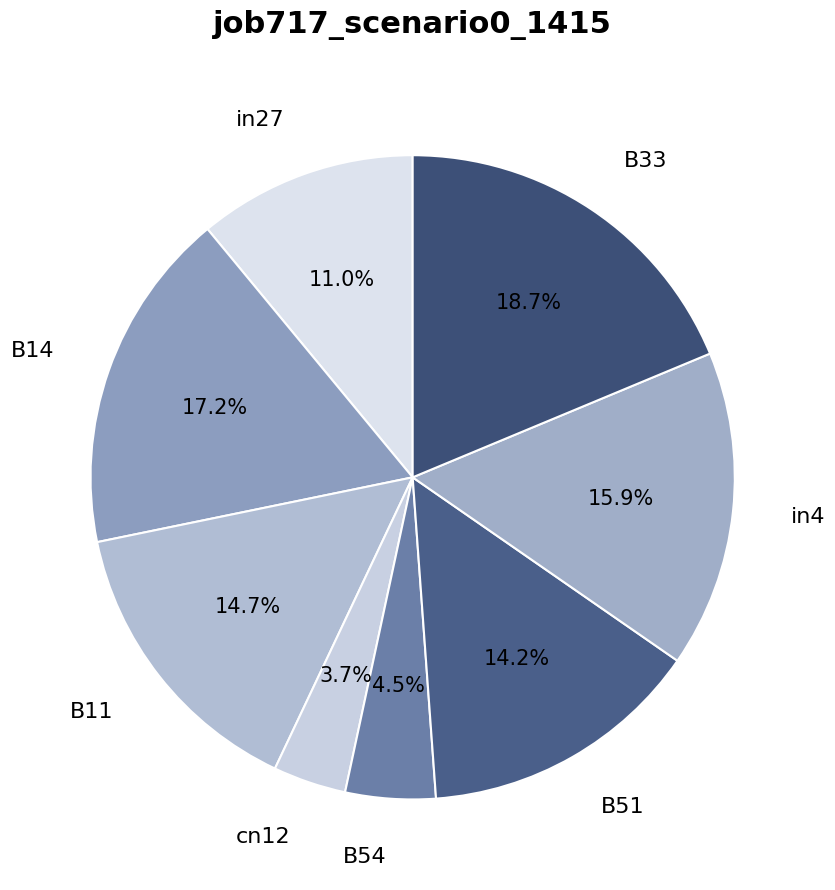

To the nearest percent, what portion does cn12 represent?

4%